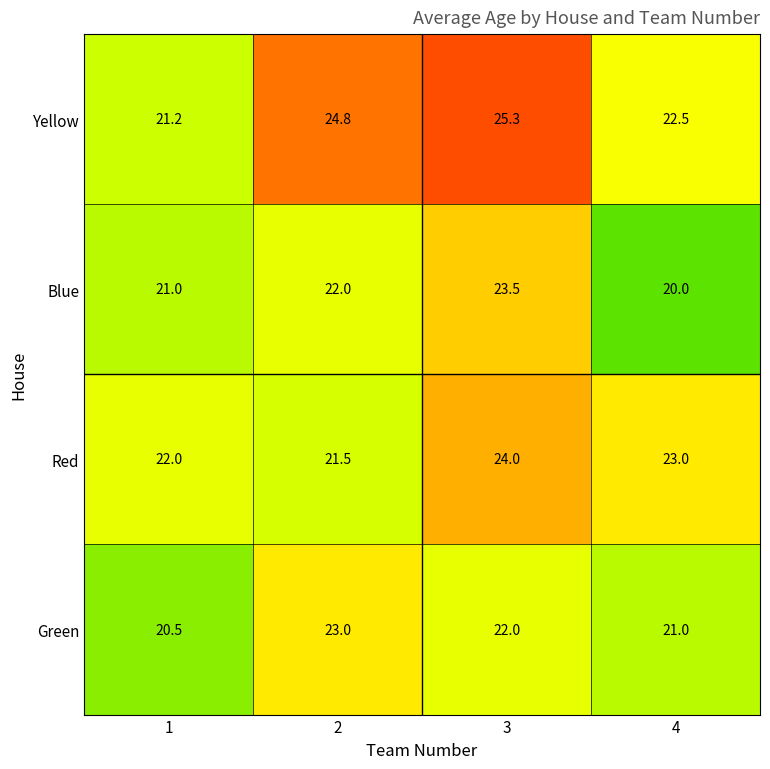

How many data points in Yellow are less than 24?

2